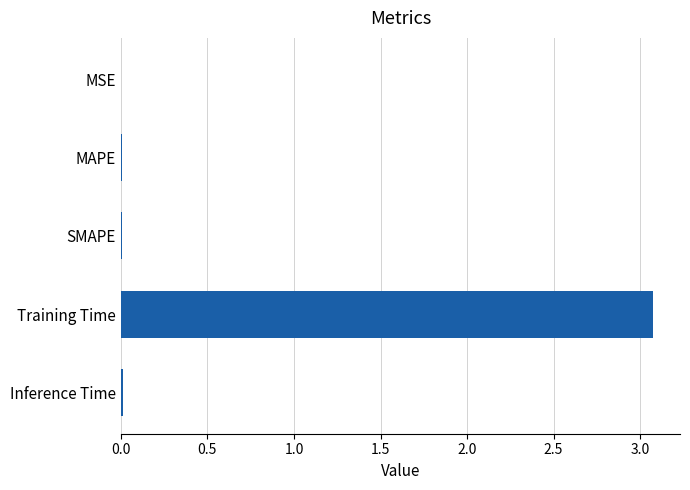

True or false: the data shows 0.0 at MAPE.

True